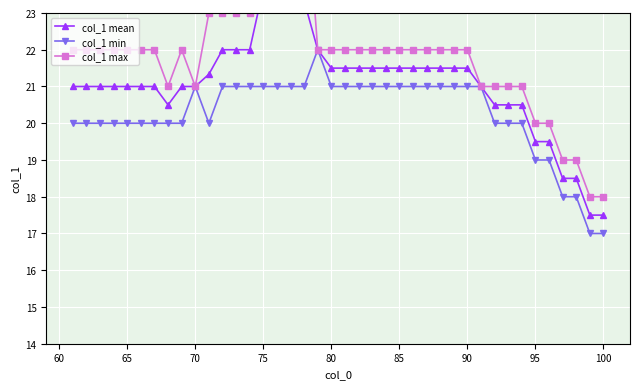

What is the minimum value for col_1 min?

17